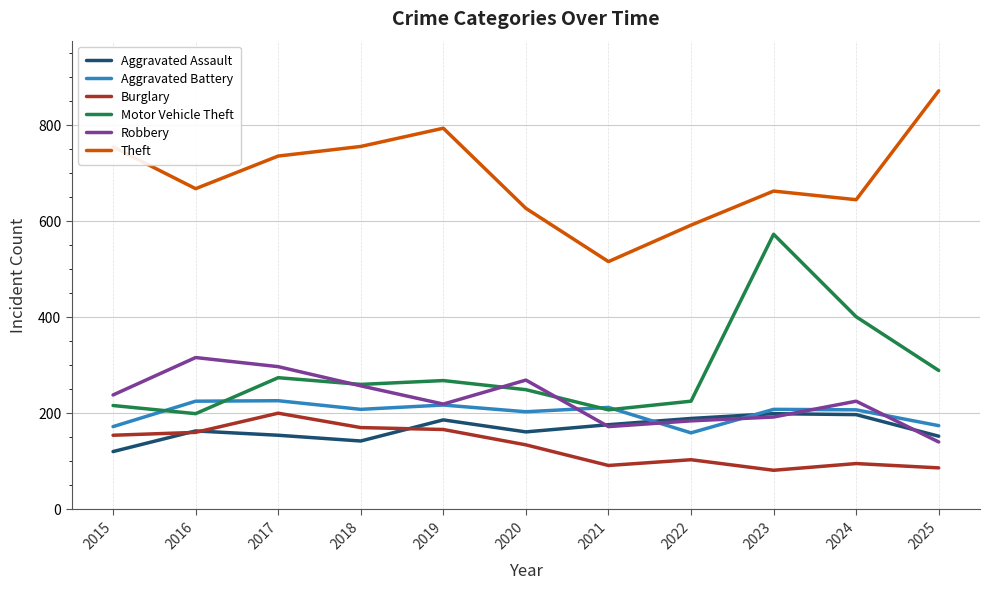

True or false: Aggravated Battery and Theft intersect in this chart.

False